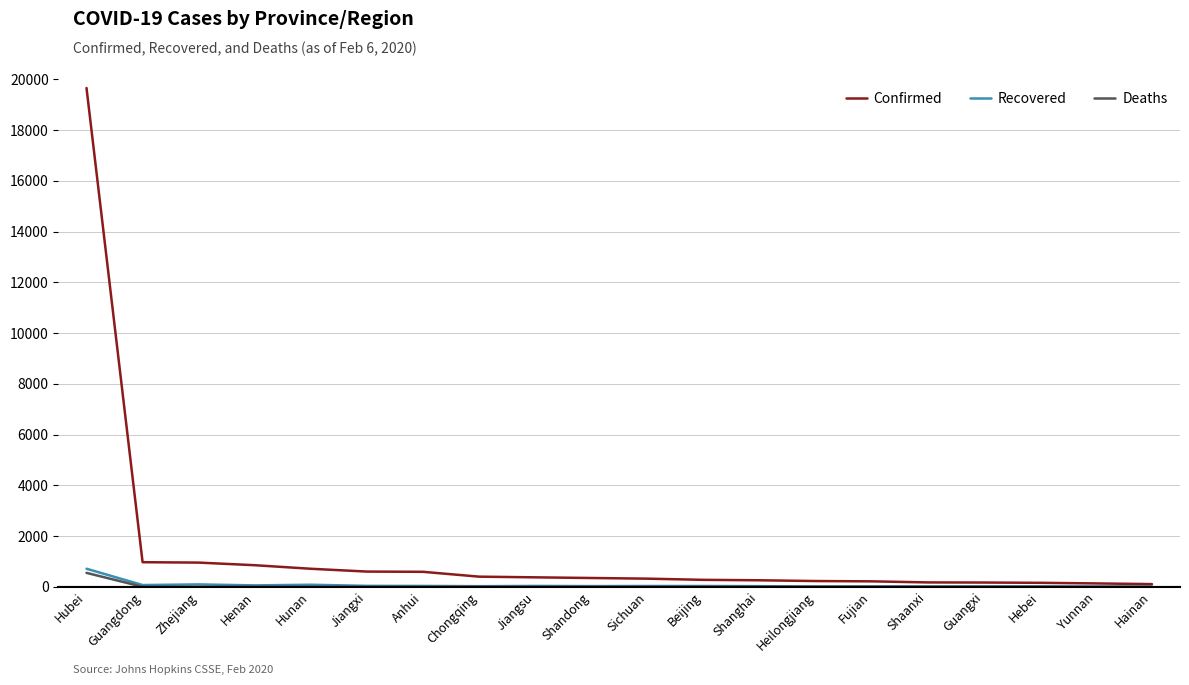

What is the total value across all series at Hubei?

20926